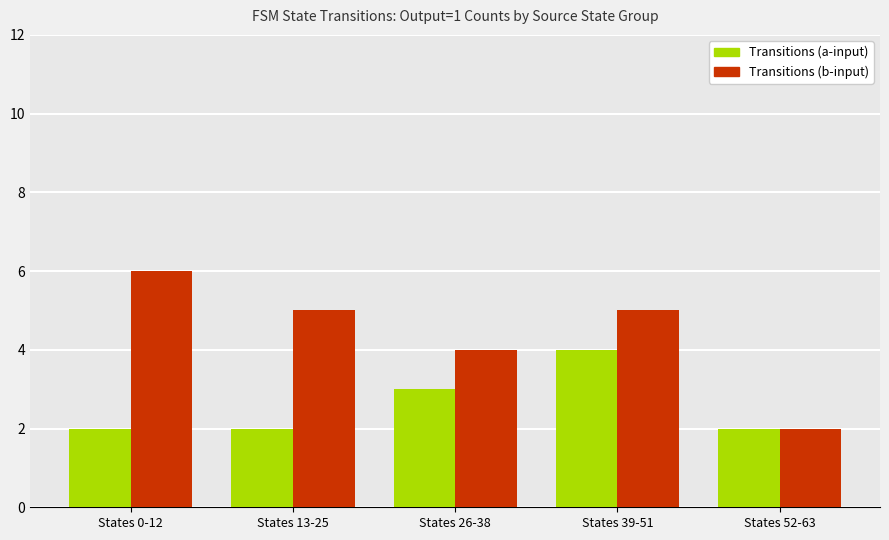

What is the label of the 2nd bar from the left?

States 13-25